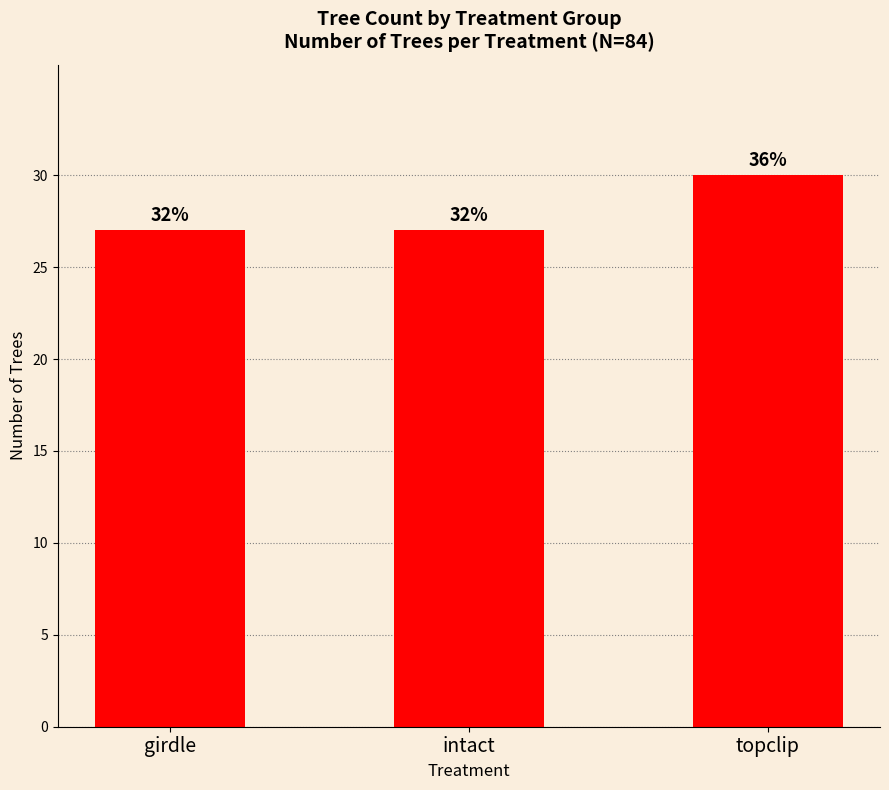

Are the bars grouped side by side (vs. stacked)?

No